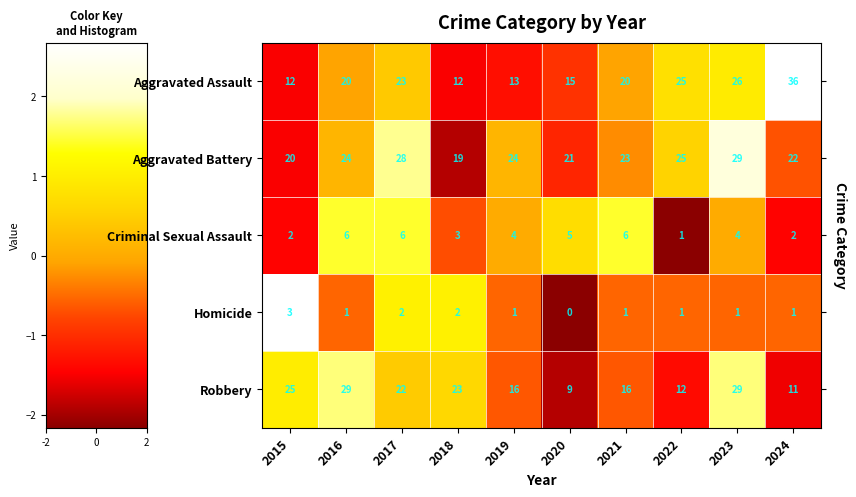

At which category is the sum across all series the highest?

2023